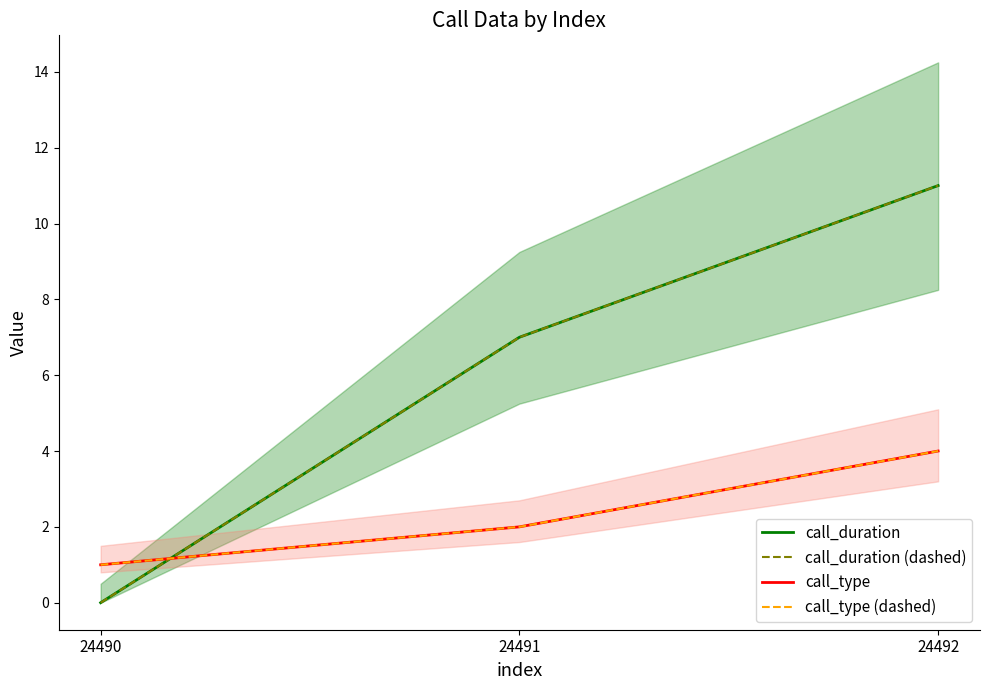

Rank the series by their maximum value, from highest to lowest.

call_duration, call_duration (dashed), call_type, call_type (dashed)